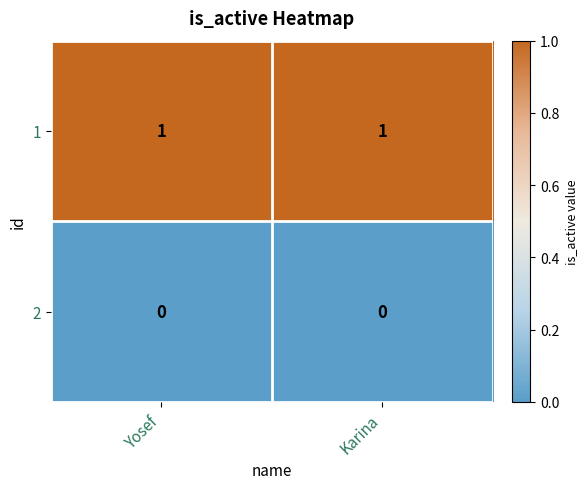

List the series in order of their peak value, highest first.

1, 2